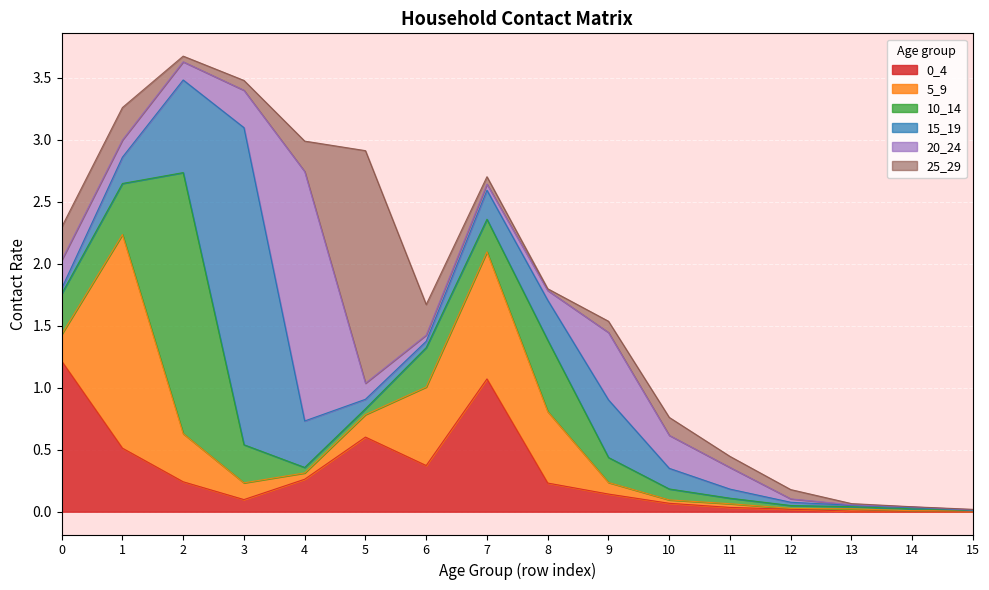

In 5_9, how many points are lower than both neighbors (excluding endpoints)?

3